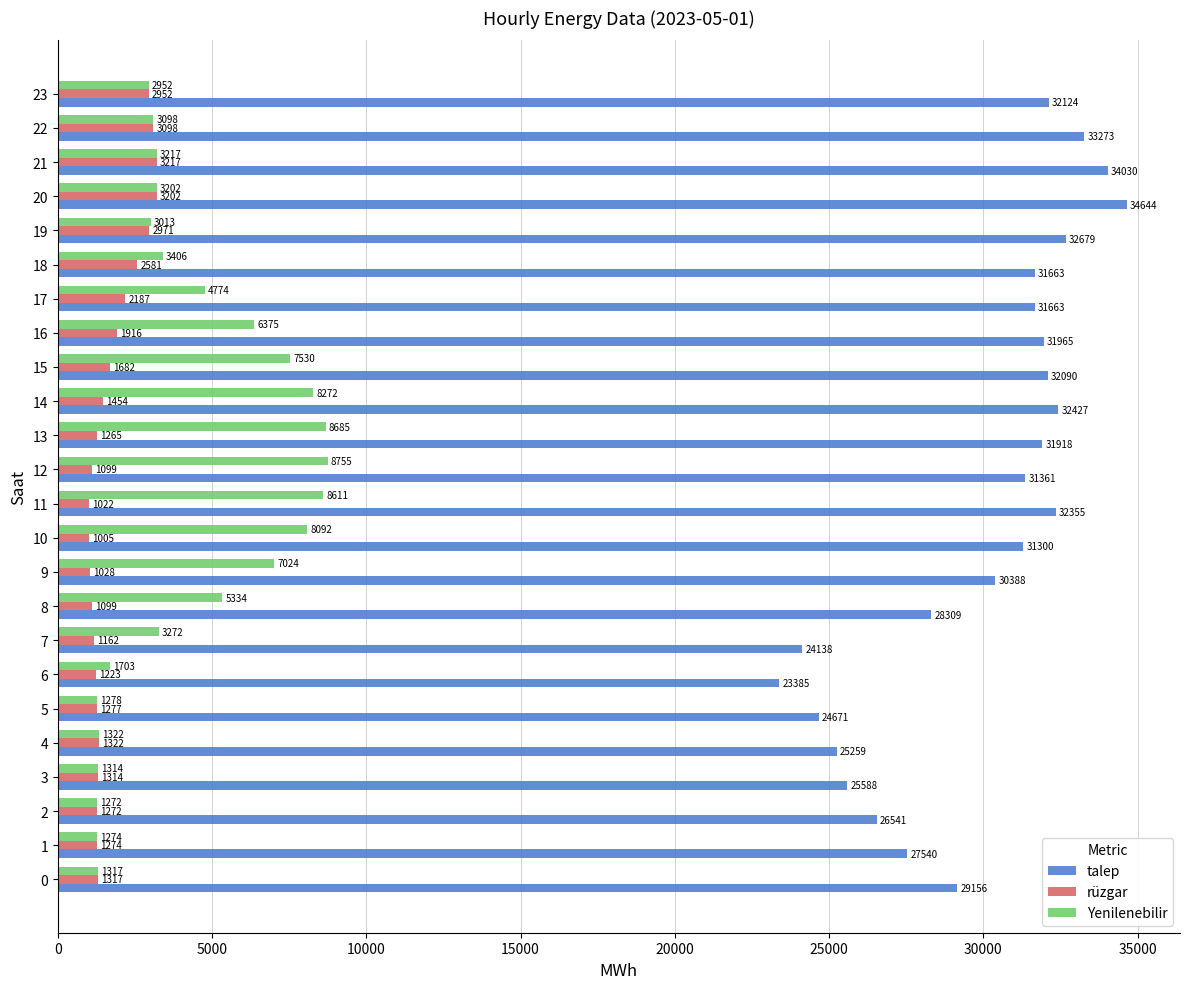

What is the minimum value for Yenilenebilir?

1272.6